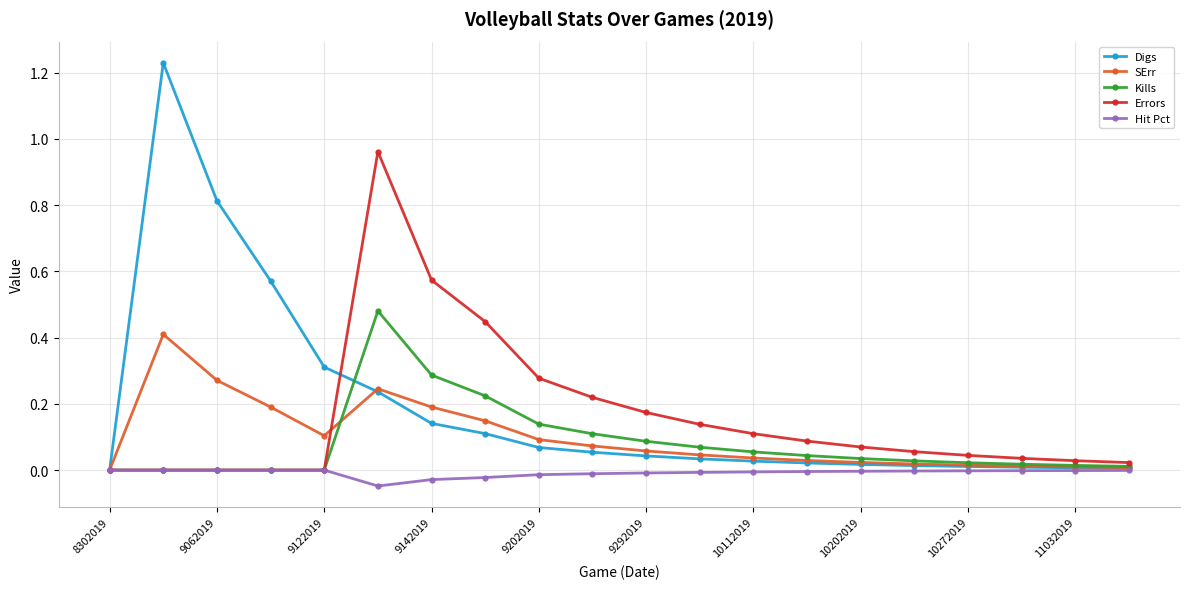

Which series has the largest range (max minus min)?

Digs